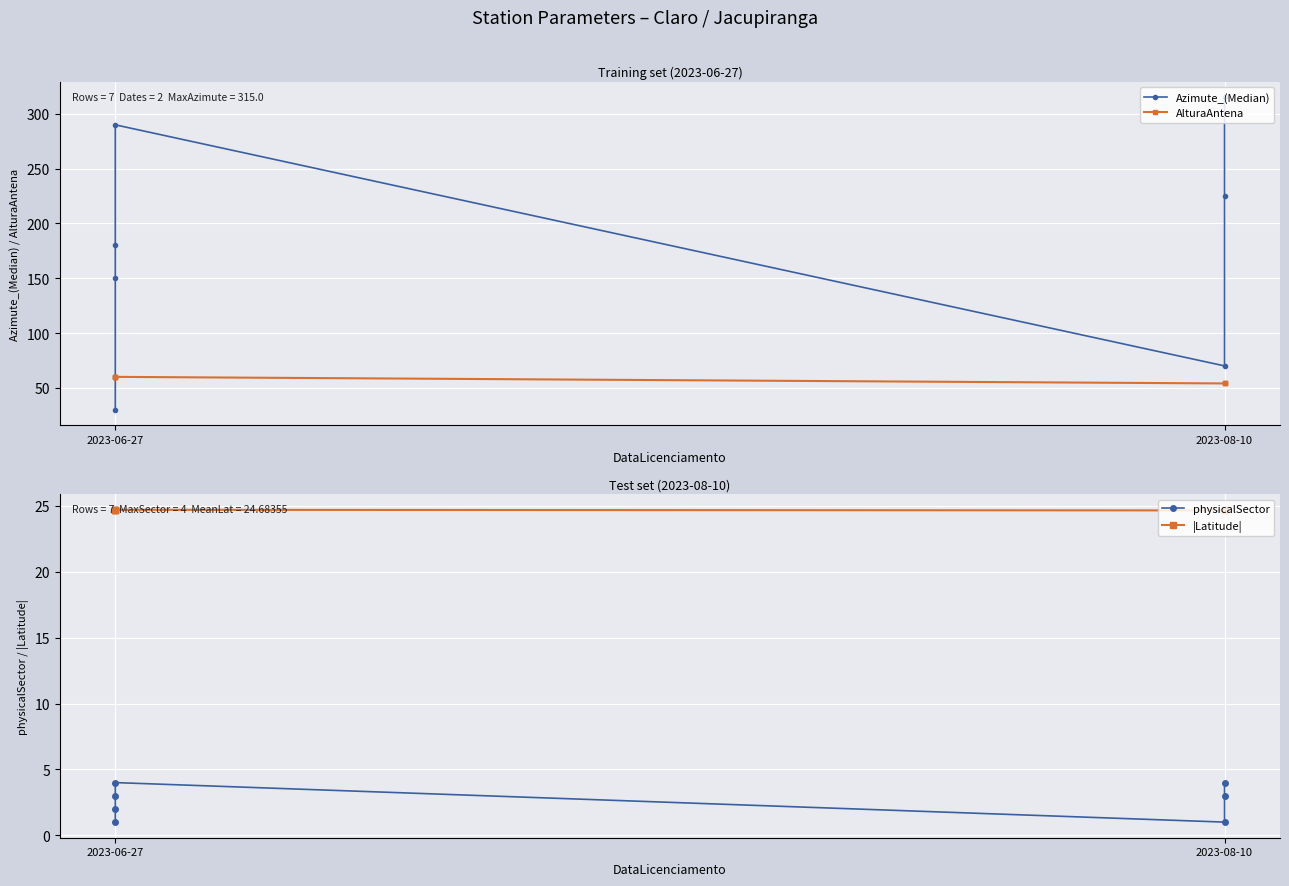

How many lines are shown in the chart?

4